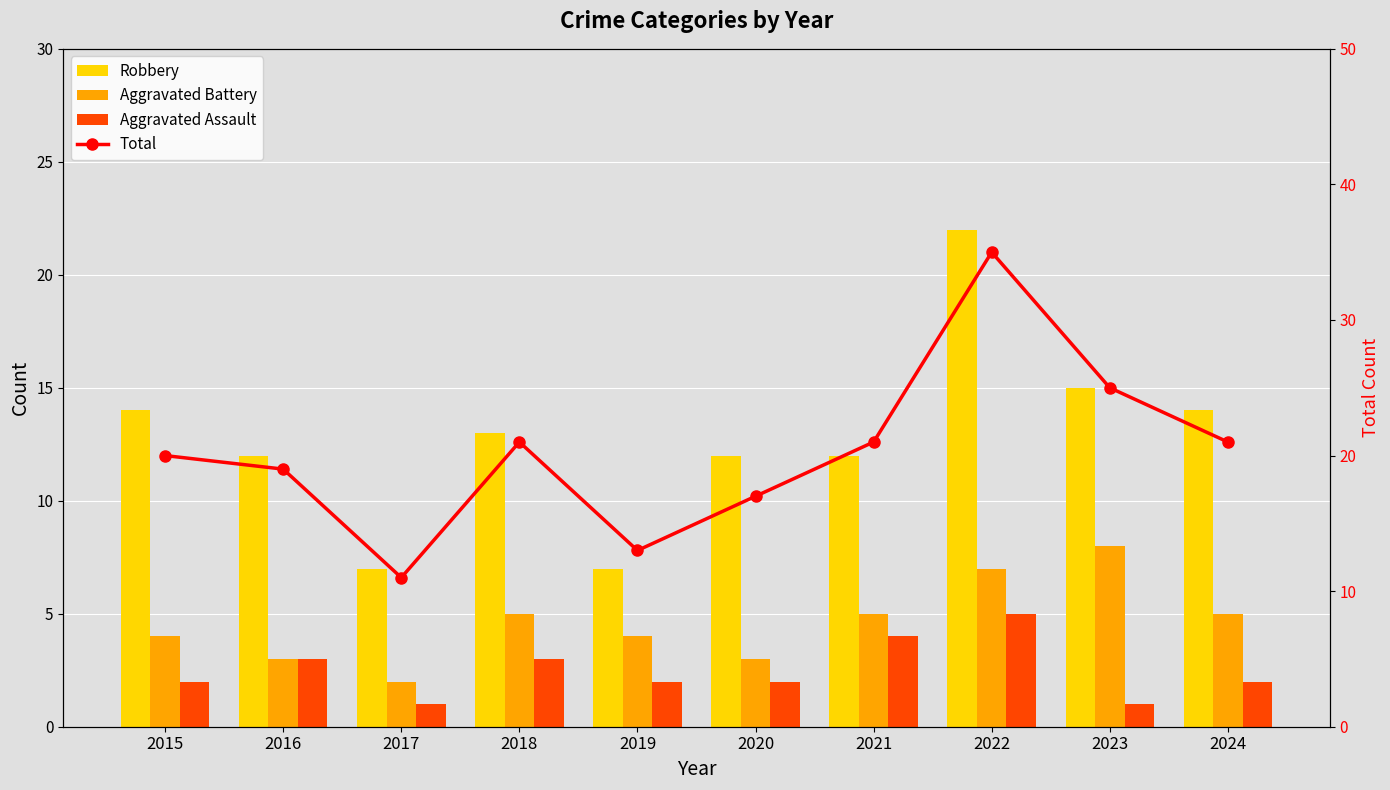

At which label is Robbery closest to 14?

2015